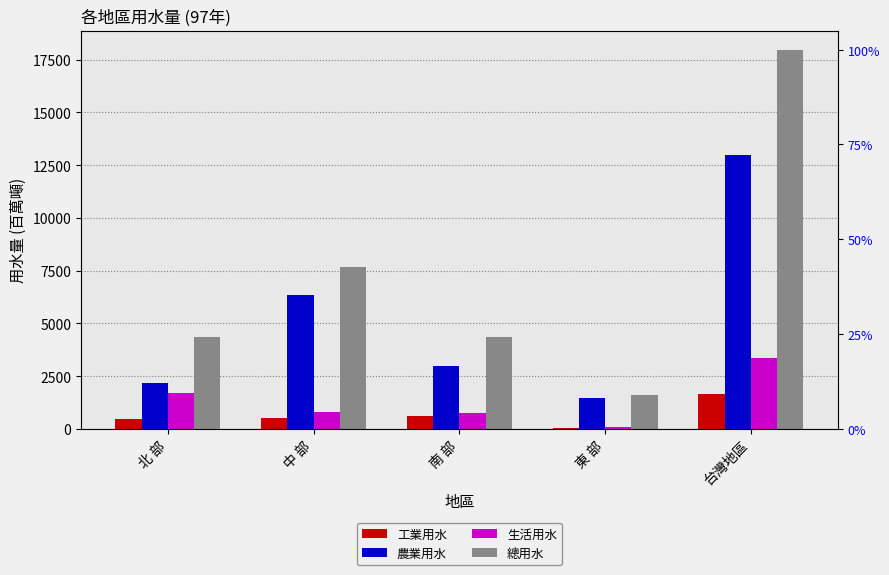

What is the spread (max minus min) of values at 中 部?

7133.1